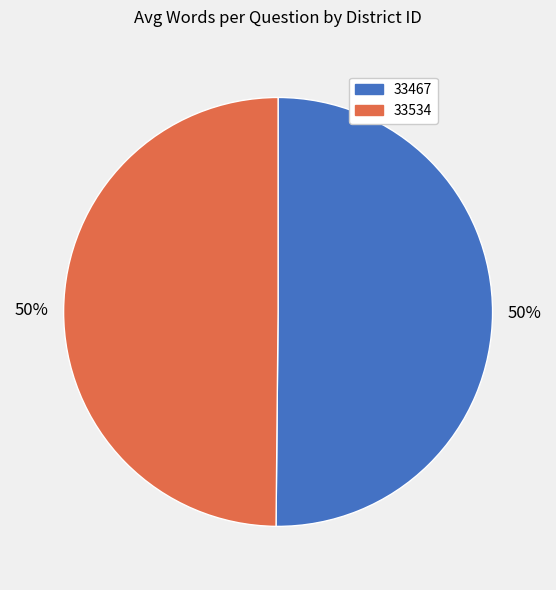

To the nearest percent, what is the combined percentage of 33467 and 33534?

100%